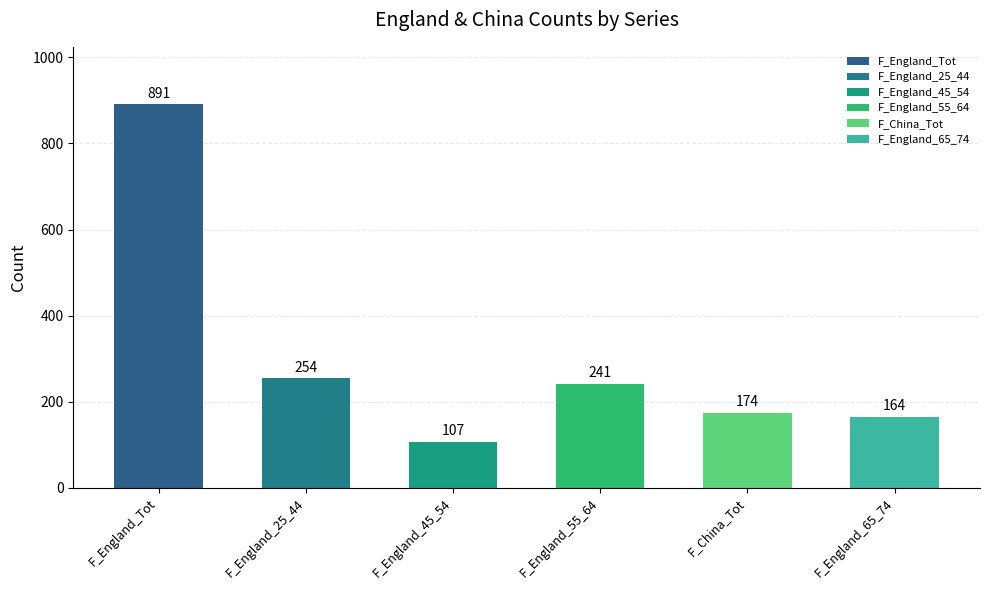

What is the greatest value displayed?

891